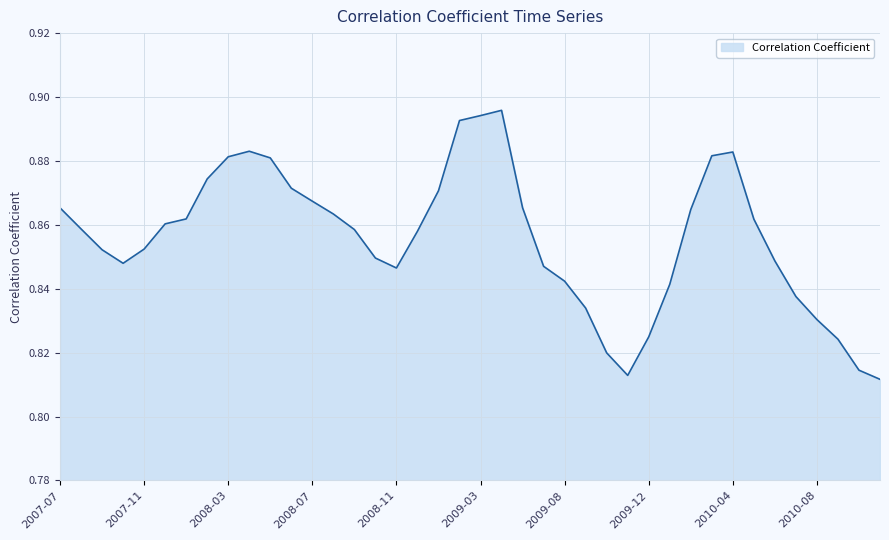

What is the value of the 11th point from the left?

0.9